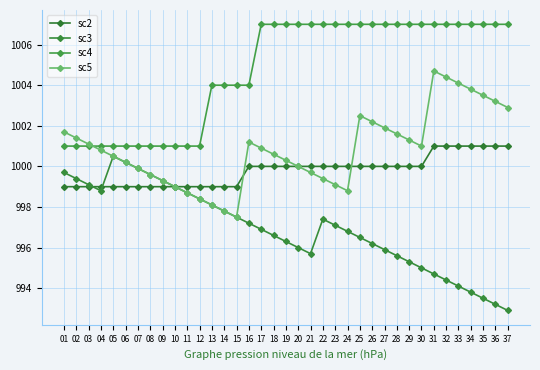

Which category has the highest value in the sc4 series?

17